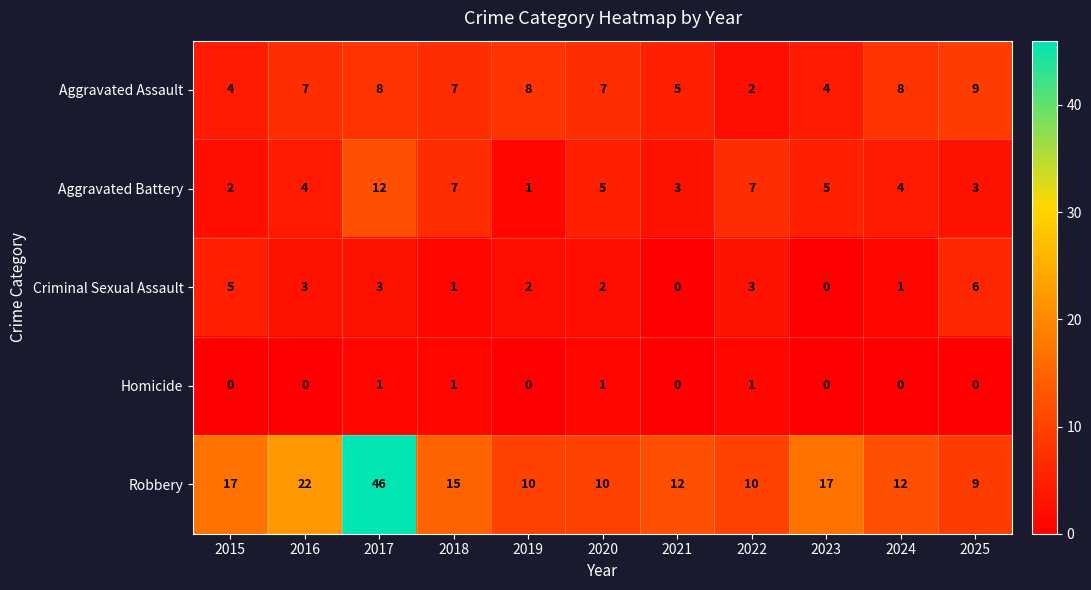

What value does the Aggravated Assault series have at 2017?

8